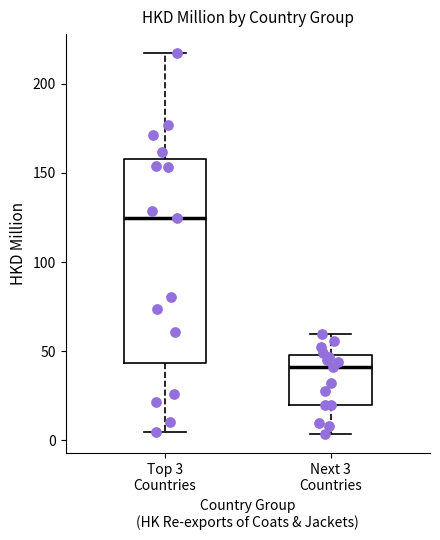

Comparing the boxes themselves (not the whiskers), which one is the tallest?

Top 3 Countries